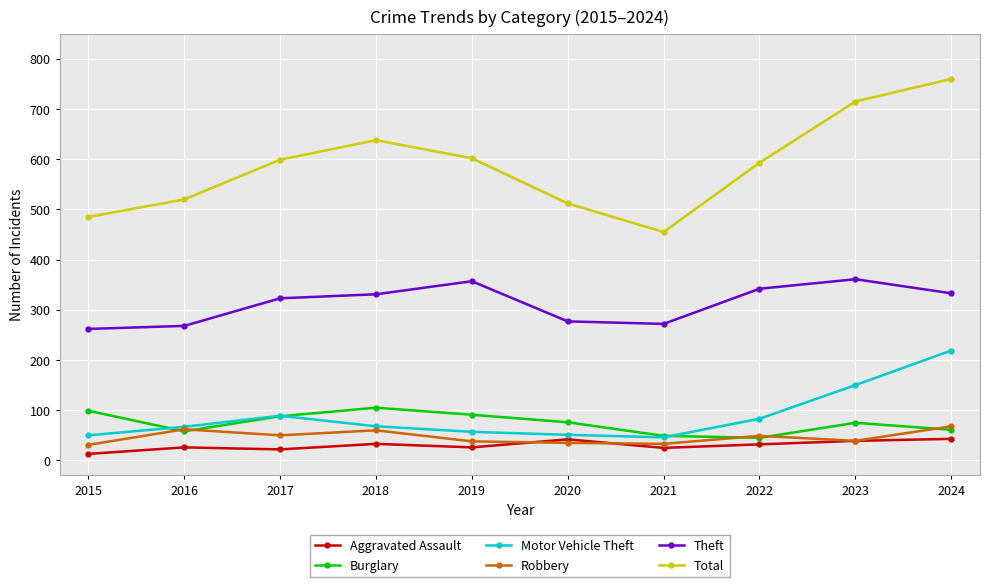

True or false: Motor Vehicle Theft and Aggravated Assault cross at least once.

False